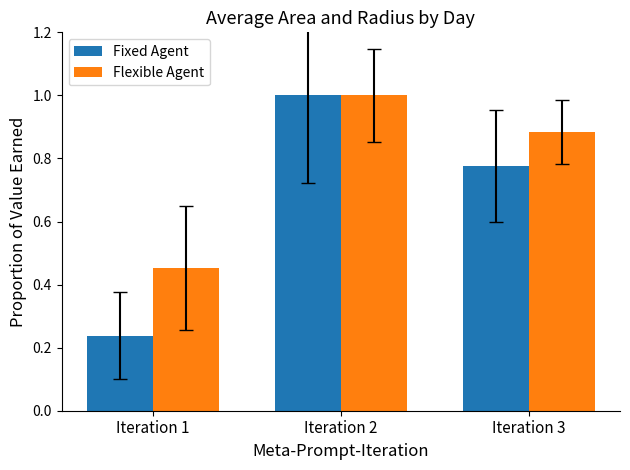

Which series has the largest range (max minus min)?

Fixed Agent